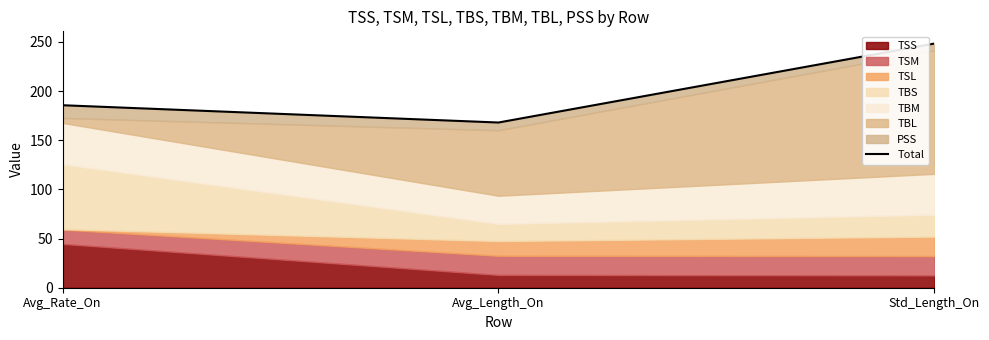

The chart shows a value of 185.6 at Avg_Rate_On. True or false?

True